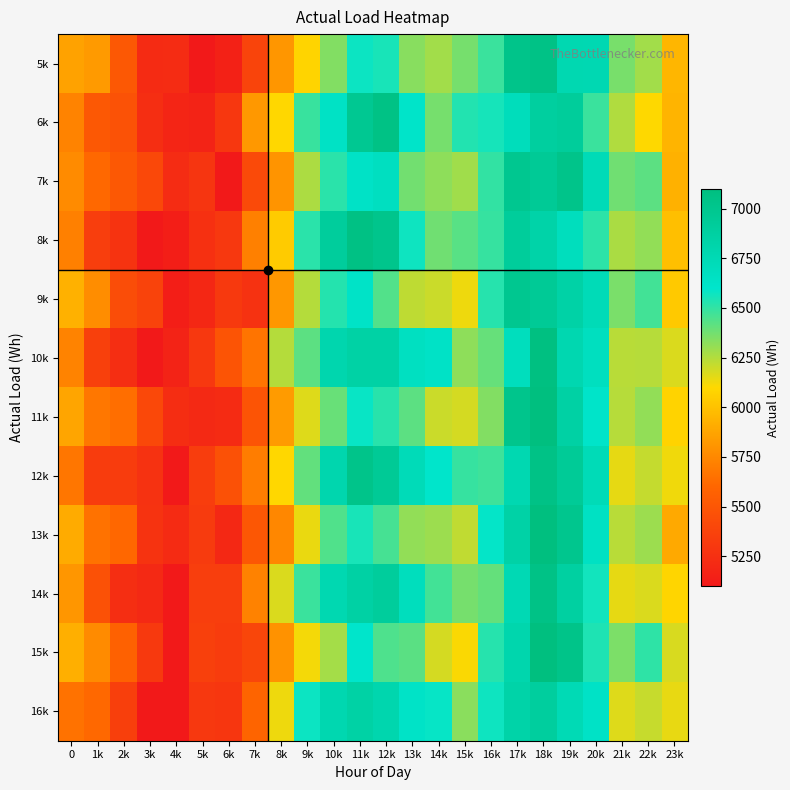

Reading left to right, what are all the values shown in this chart?

5k: 0=5862	1k=5830	2k=5512	3k=5220	4k=5222	5k=5086	6k=5156	7k=5380	8k=5813	9k=6081	10k=6344	11k=6575	12k=6553	13k=6334	14k=6283	15k=6366	16k=6484	17k=7024	18k=7056	19k=6770	20k=6766	21k=6364	22k=6281	23k=5950
6k: 0=5730	1k=5514	2k=5474	3k=5237	4k=5180	5k=5164	6k=5299	7k=5821	8k=6094	9k=6489	10k=6640	11k=6972	12k=7060	13k=6619	14k=6367	15k=6533	16k=6556	17k=6702	18k=6891	19k=6913	20k=6484	21k=6255	22k=6100	23k=5941
7k: 0=5761	1k=5613	2k=5511	3k=5408	4k=5224	5k=5283	6k=5097	7k=5420	8k=5800	9k=6263	10k=6515	11k=6638	12k=6674	13k=6374	14k=6321	15k=6285	16k=6500	17k=6984	18k=6948	19k=7028	20k=6730	21k=6380	22k=6420	23k=5932
8k: 0=5717	1k=5341	2k=5268	3k=5056	4k=5134	5k=5249	6k=5307	7k=5716	8k=6044	9k=6517	10k=6908	11k=7066	12k=7017	13k=6571	14k=6381	15k=6426	16k=6492	17k=6917	18k=6832	19k=6697	20k=6511	21k=6265	22k=6312	23k=5990
9k: 0=5931	1k=5773	2k=5440	3k=5375	4k=5134	5k=5196	6k=5310	7k=5263	8k=5816	9k=6248	10k=6527	11k=6630	12k=6437	13k=6226	14k=6204	15k=6135	16k=6523	17k=6988	18k=6947	19k=6844	20k=6735	21k=6359	22k=6469	23k=6034
10k: 0=5731	1k=5355	2k=5239	3k=5060	4k=5165	5k=5300	6k=5487	7k=5663	8k=6247	9k=6420	10k=6789	11k=6850	12k=6848	13k=6664	14k=6637	15k=6319	16k=6399	17k=6693	18k=7085	19k=6777	20k=6680	21k=6239	22k=6244	23k=6174
11k: 0=5880	1k=5675	2k=5638	3k=5407	4k=5231	5k=5202	6k=5218	7k=5483	8k=5832	9k=6165	10k=6396	11k=6583	12k=6518	13k=6417	14k=6205	15k=6185	16k=6344	17k=7015	18k=7190	19k=6861	20k=6614	21k=6241	22k=6313	23k=6078
12k: 0=5673	1k=5328	2k=5333	3k=5267	4k=5059	5k=5337	6k=5469	7k=5703	8k=6093	9k=6407	10k=6791	11k=7023	12k=6946	13k=6728	14k=6600	15k=6494	16k=6475	17k=6772	18k=7054	19k=6943	20k=6729	21k=6147	22k=6217	23k=6131
13k: 0=5903	1k=5656	2k=5606	3k=5272	4k=5220	5k=5324	6k=5201	7k=5510	8k=5745	9k=6141	10k=6443	11k=6551	12k=6461	13k=6313	14k=6292	15k=6223	16k=6590	17k=6846	18k=7158	19k=7000	20k=6657	21k=6240	22k=6292	23k=5893
14k: 0=5814	1k=5466	2k=5240	3k=5207	4k=5014	5k=5346	6k=5343	7k=5724	8k=6171	9k=6485	10k=6771	11k=6859	12k=6906	13k=6691	14k=6469	15k=6366	16k=6404	17k=6753	18k=7053	19k=6876	20k=6561	21k=6148	22k=6172	23k=6085
15k: 0=5922	1k=5767	2k=5574	3k=5309	4k=5101	5k=5354	6k=5330	7k=5393	8k=5793	9k=6121	10k=6277	11k=6599	12k=6444	13k=6422	14k=6183	15k=6110	16k=6522	17k=6798	18k=7159	19k=7031	20k=6540	21k=6354	22k=6509	23k=6177
16k: 0=5657	1k=5610	2k=5350	3k=5051	4k=5040	5k=5305	6k=5293	7k=5594	8k=6135	9k=6574	10k=6777	11k=6851	12k=6792	13k=6629	14k=6586	15k=6328	16k=6571	17k=6830	18k=6894	19k=6748	20k=6637	21k=6165	22k=6210	23k=6144